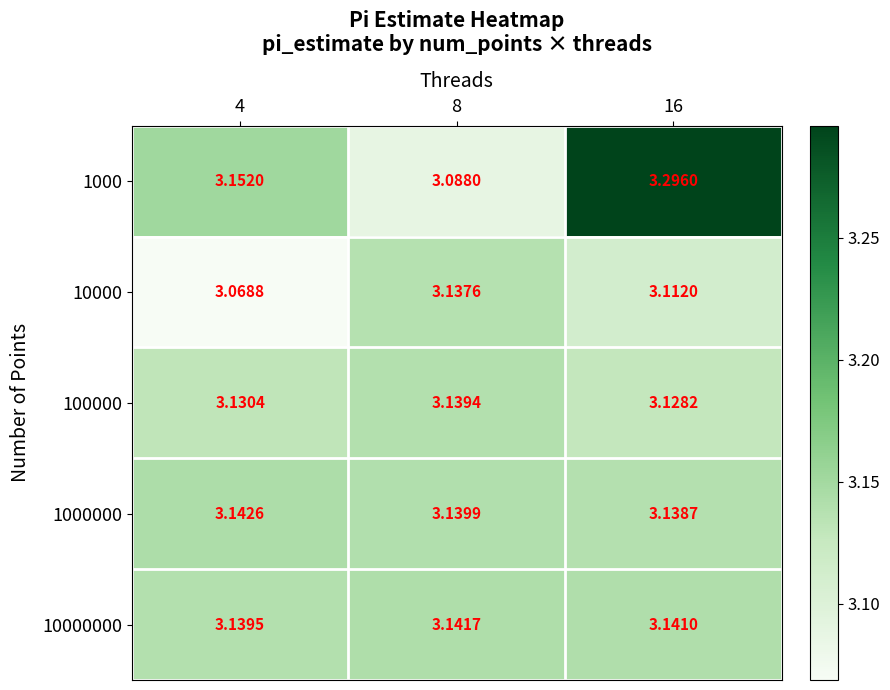

Count the number of categories in the chart.

3